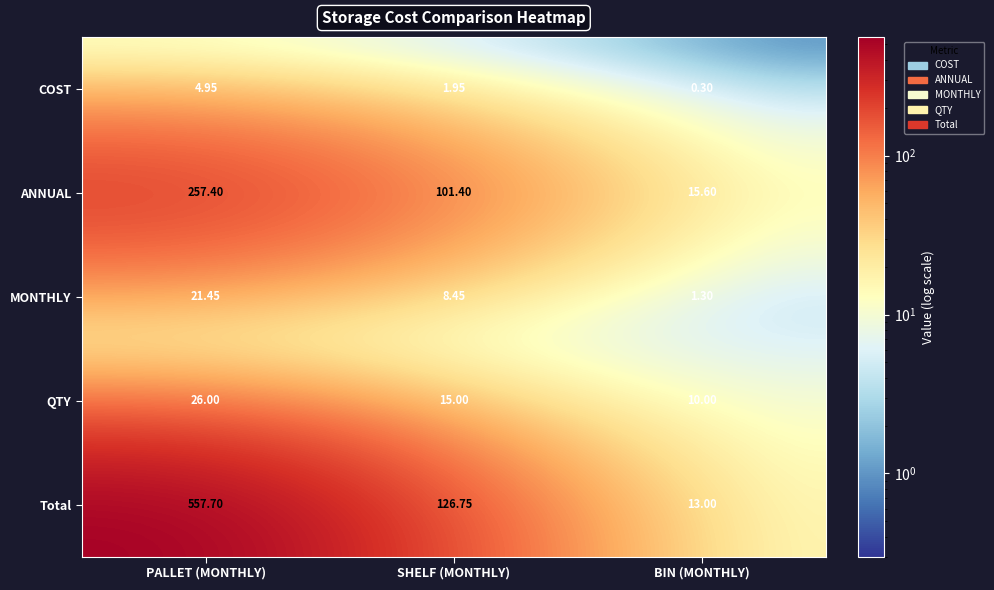

Which label corresponds to the smallest value in the chart?

BIN (MONTHLY)